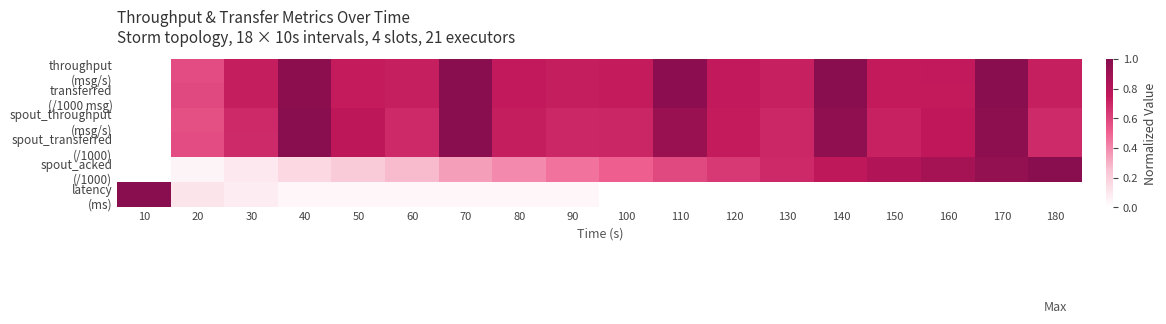

Which series changed the most between 120 and 160?

spout_acked (/1000)